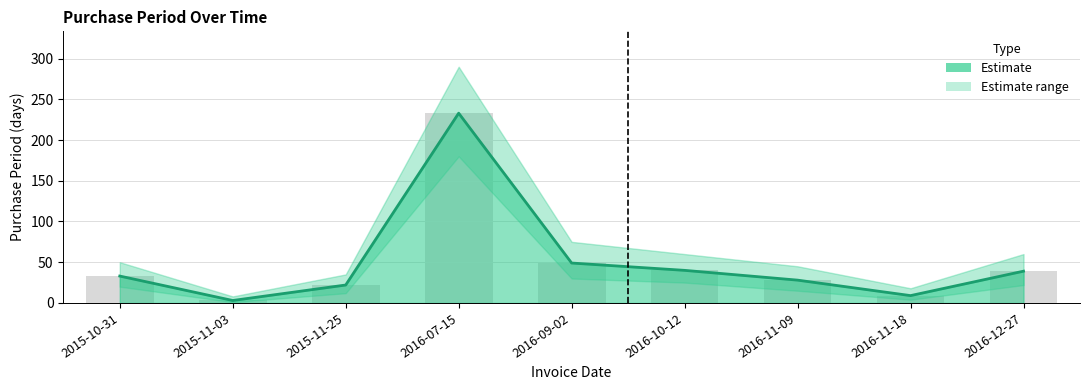

How many series are shown in this chart?

1